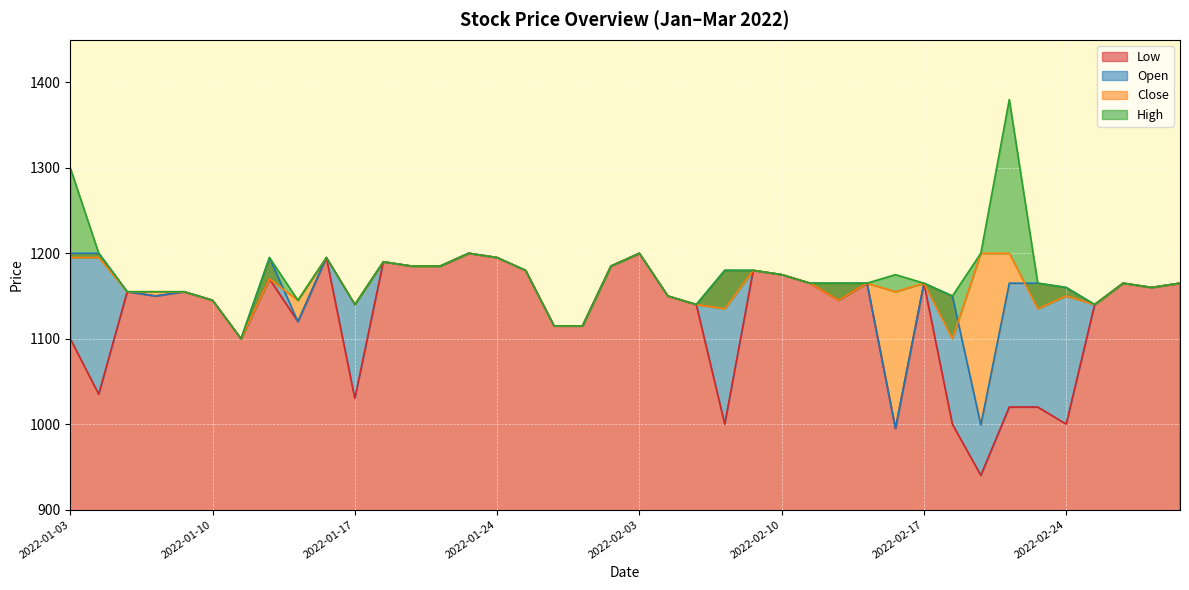

What is the difference between the maximum and minimum values in the Low series?

260